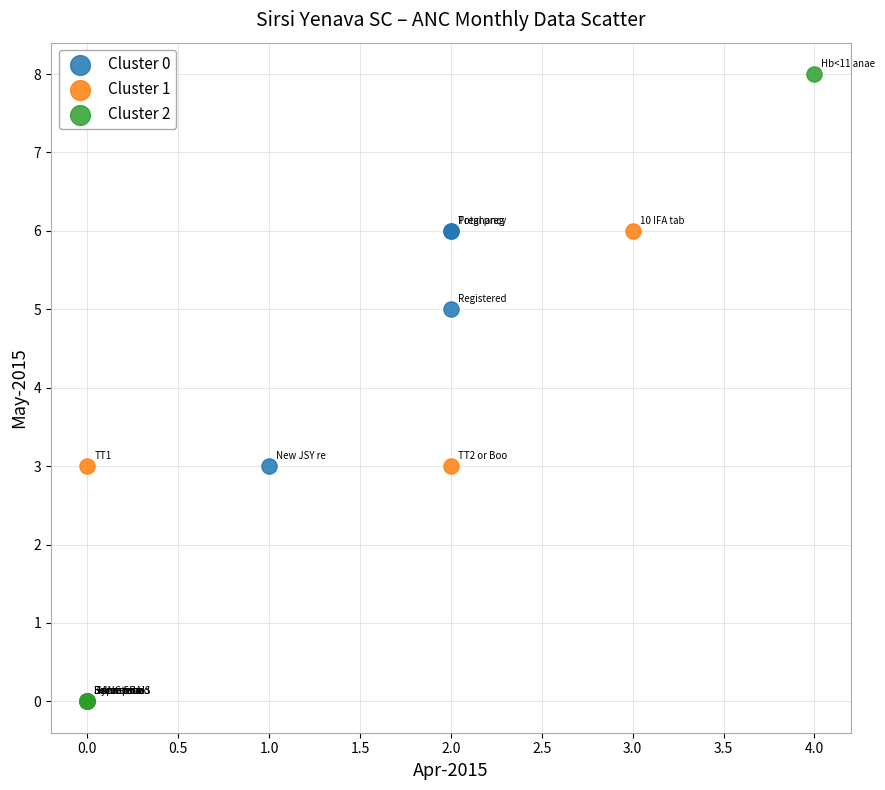

Which series has the largest Y range (max minus min)?

Cluster 2